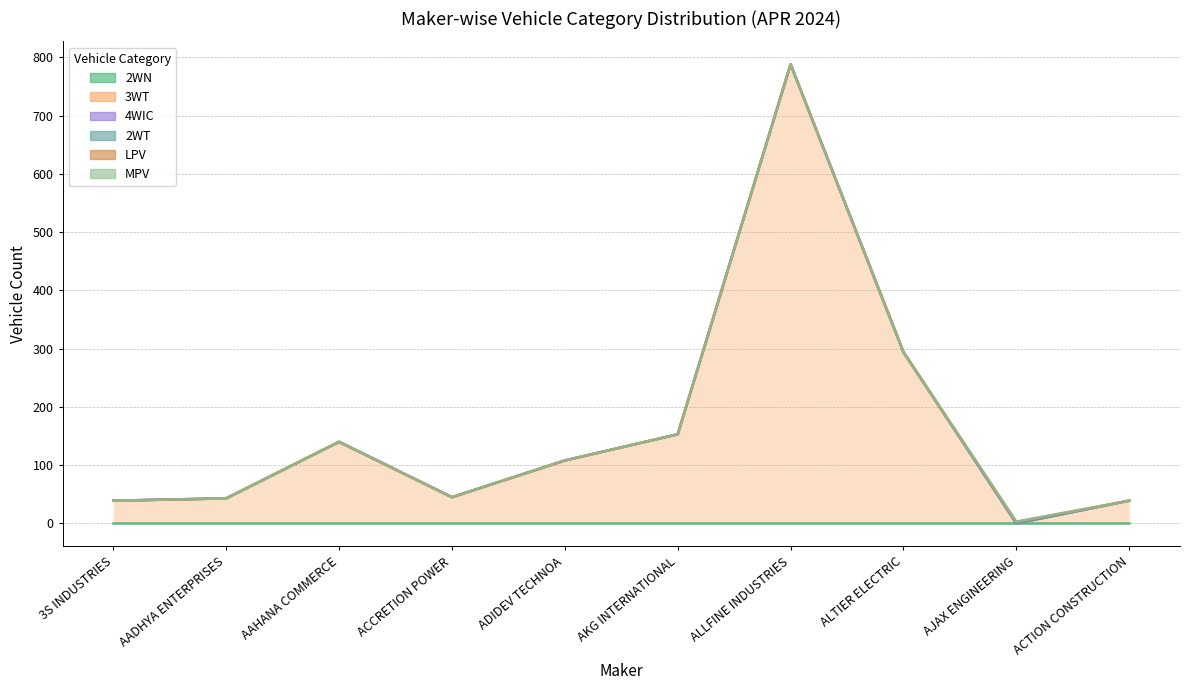

What is the difference between the maximum and minimum values in the 3WT series?

788